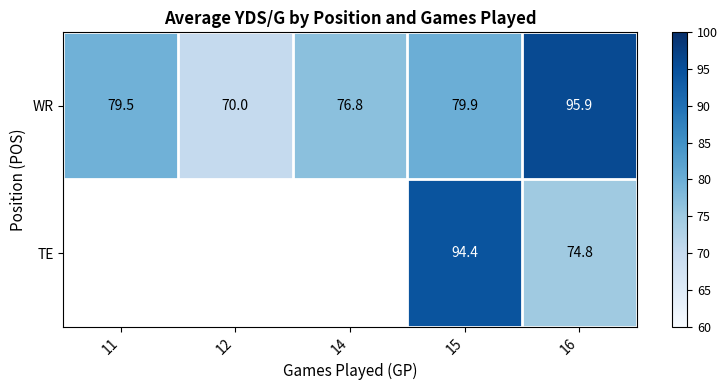

True or false: WR has a value of 76.8 at 14.

True